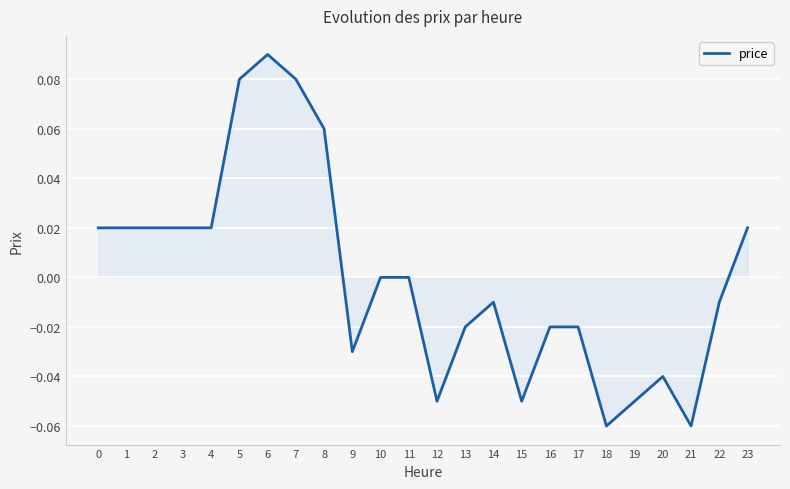

True or false: the data shows -0.0 at 14.

True